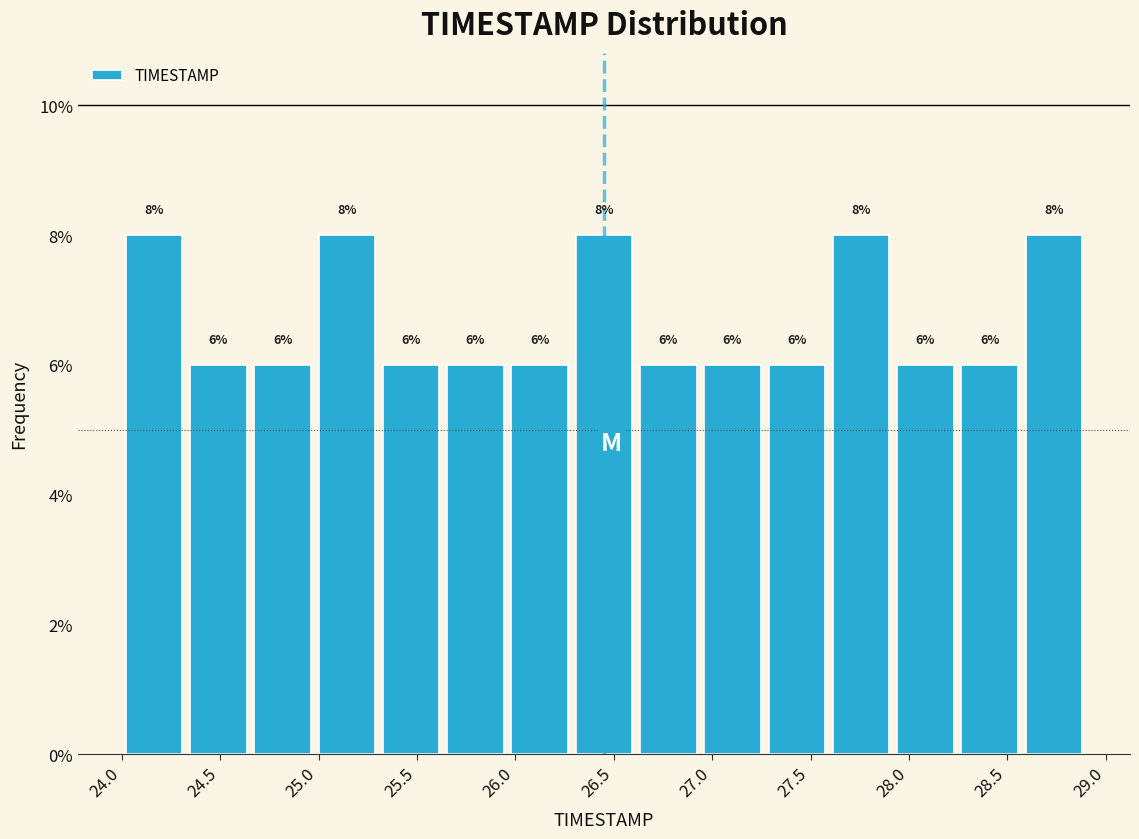

Reading left to right, transcribe this chart: for each bar, give the range it covers on the x-axis and its height. The bar edges are not printed on the chart, so give them approximately, as read against the axis.

24.00 to 24.35: 8
24.35 to 24.65: 6
24.65 to 25.00: 6
25.00 to 25.30: 8
25.30 to 25.65: 6
25.65 to 25.95: 6
25.95 to 26.30: 6
26.30 to 26.60: 8
26.60 to 26.95: 6
26.95 to 27.25: 6
27.25 to 27.60: 6
27.60 to 27.90: 8
27.90 to 28.25: 6
28.25 to 28.55: 6
28.55 to 28.90: 8